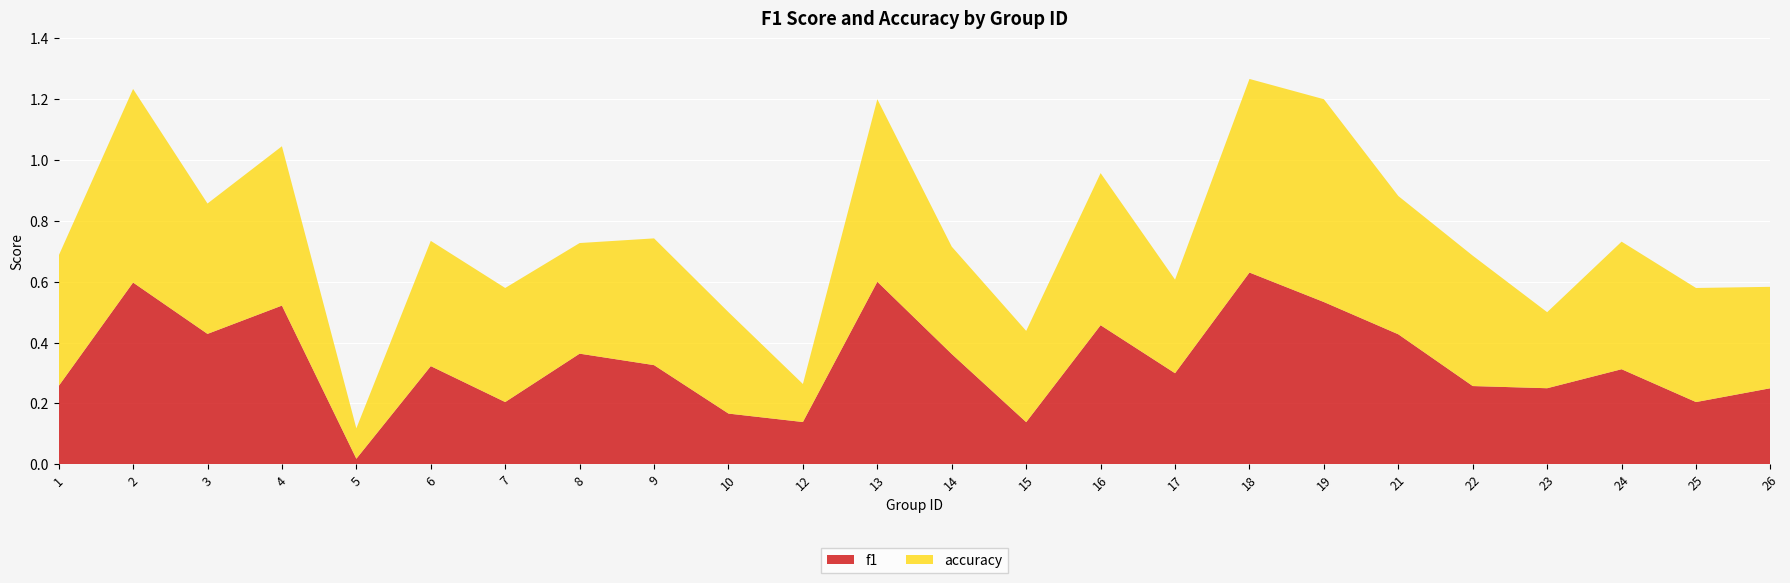

Reading left to right, list all the values displayed in this chart.

f1: 1=0.3	2=0.6	3=0.4	4=0.5	5=0.0	6=0.3	7=0.2	8=0.4	9=0.3	10=0.2	12=0.1	13=0.6	14=0.4	15=0.1	16=0.5	17=0.3	18=0.6	19=0.5	21=0.4	22=0.3	23=0.2	24=0.3	25=0.2	26=0.2
accuracy: 1=0.4	2=0.6	3=0.4	4=0.5	5=0.1	6=0.4	7=0.4	8=0.4	9=0.4	10=0.3	12=0.1	13=0.6	14=0.4	15=0.3	16=0.5	17=0.3	18=0.6	19=0.7	21=0.5	22=0.4	23=0.2	24=0.4	25=0.4	26=0.3